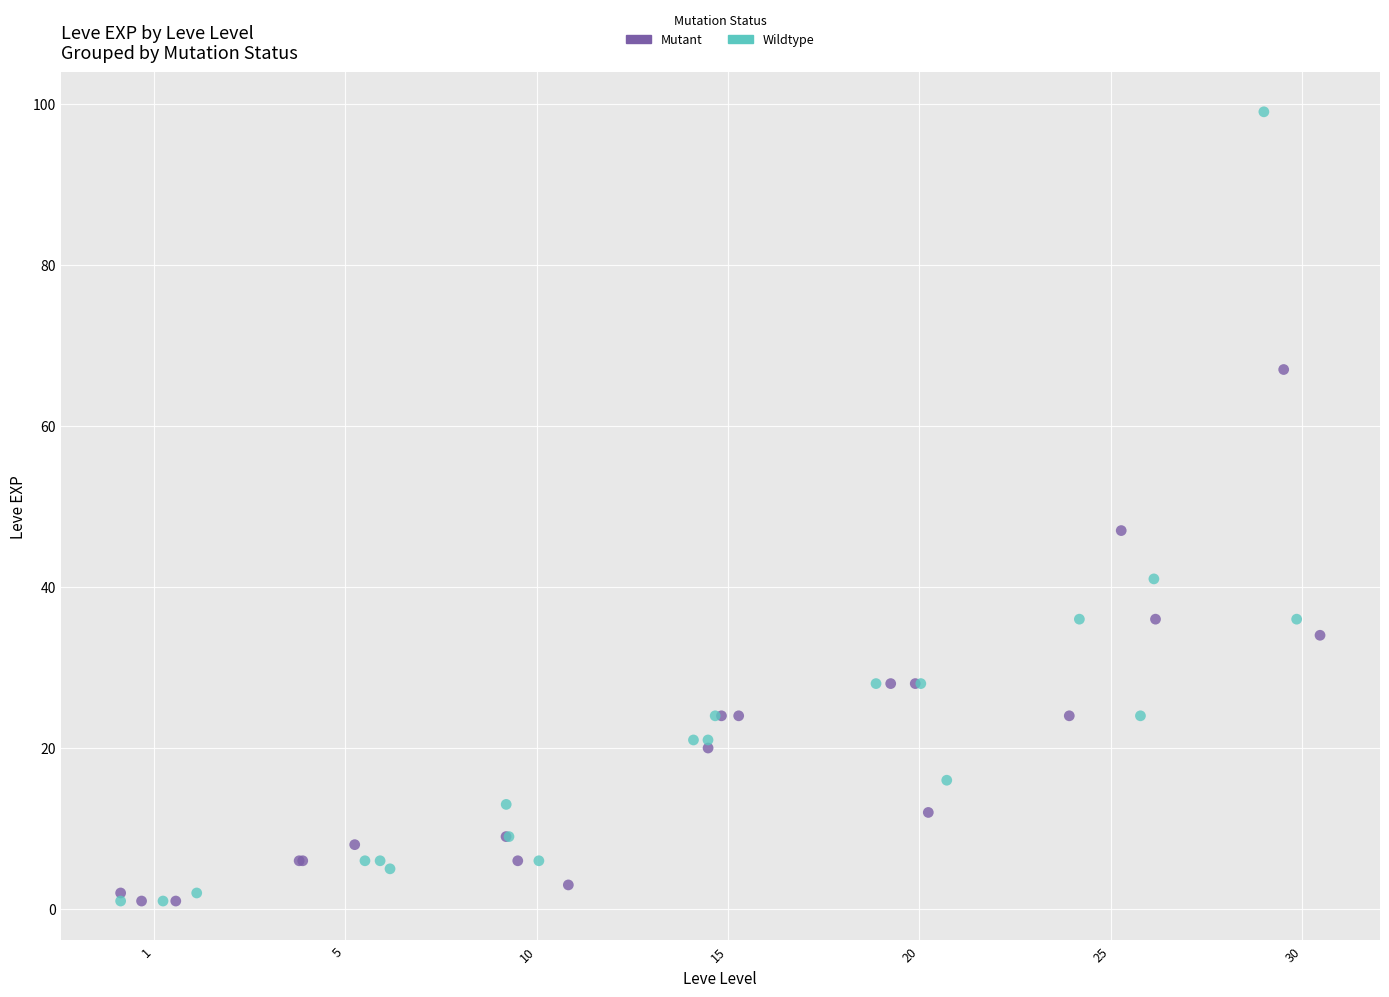

Which series has the widest spread of Y values?

Wildtype